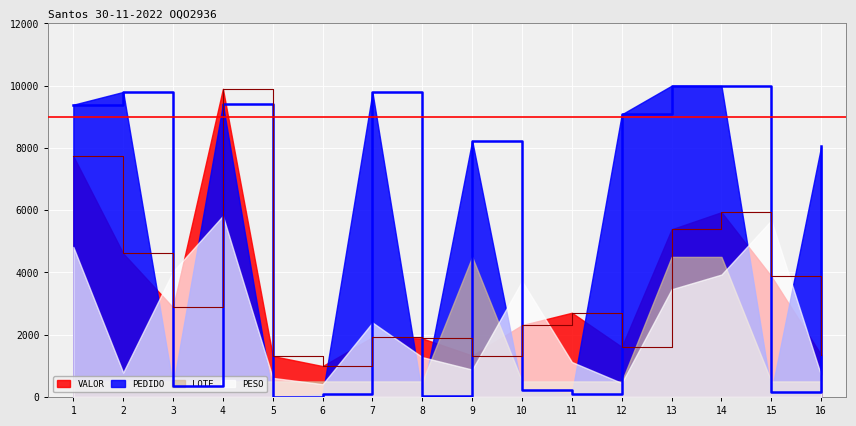

How many values in the PEDIDO series exceed 8228?

8